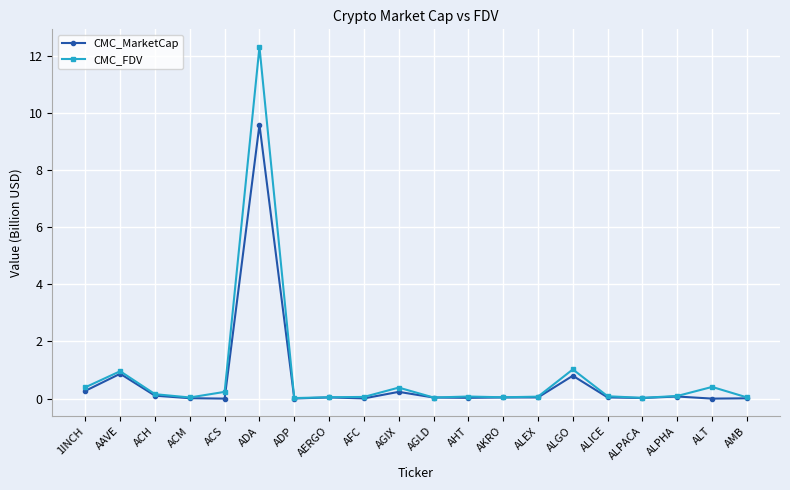

How many data points does each series have?

20